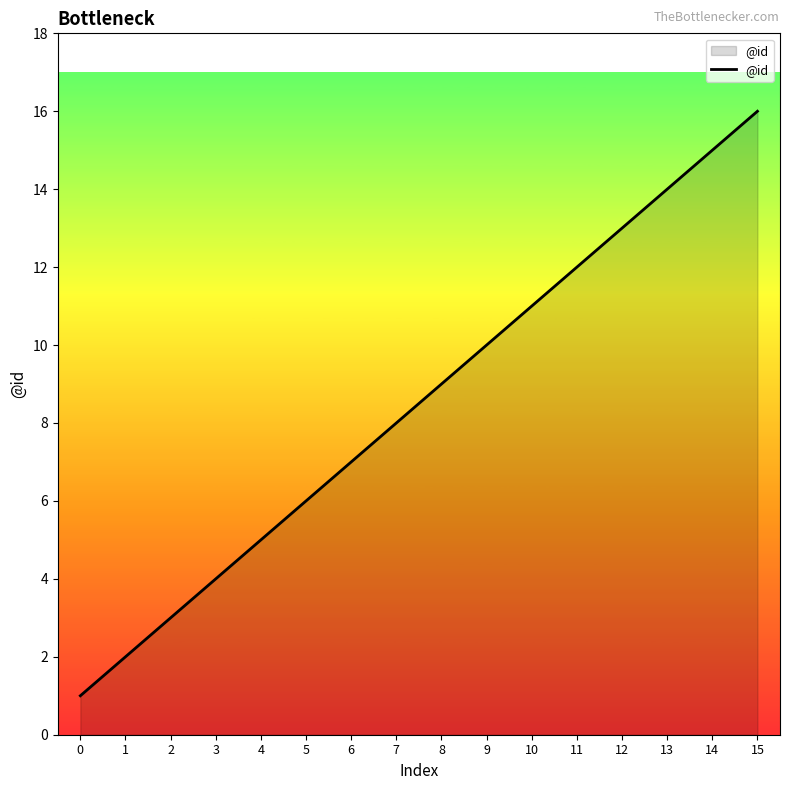

What is the difference between the second highest and minimum values?

14